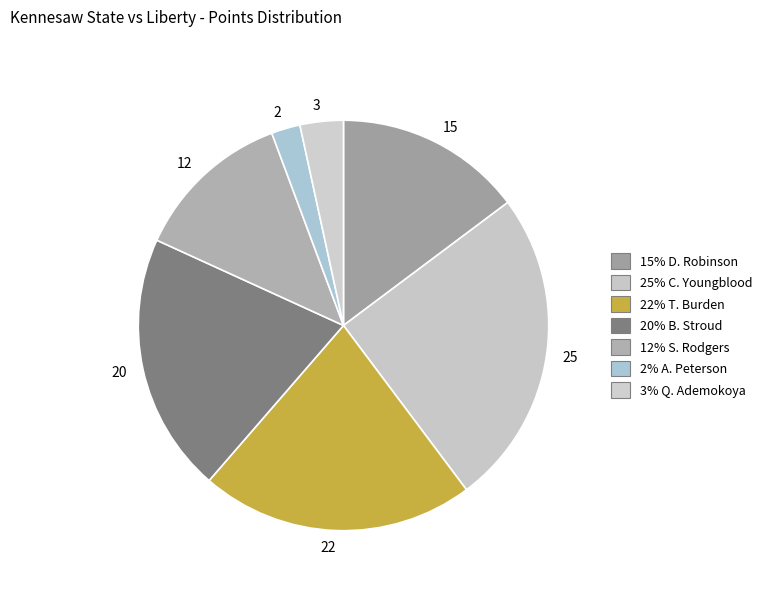

Which has a higher value, 3 or 15?

15